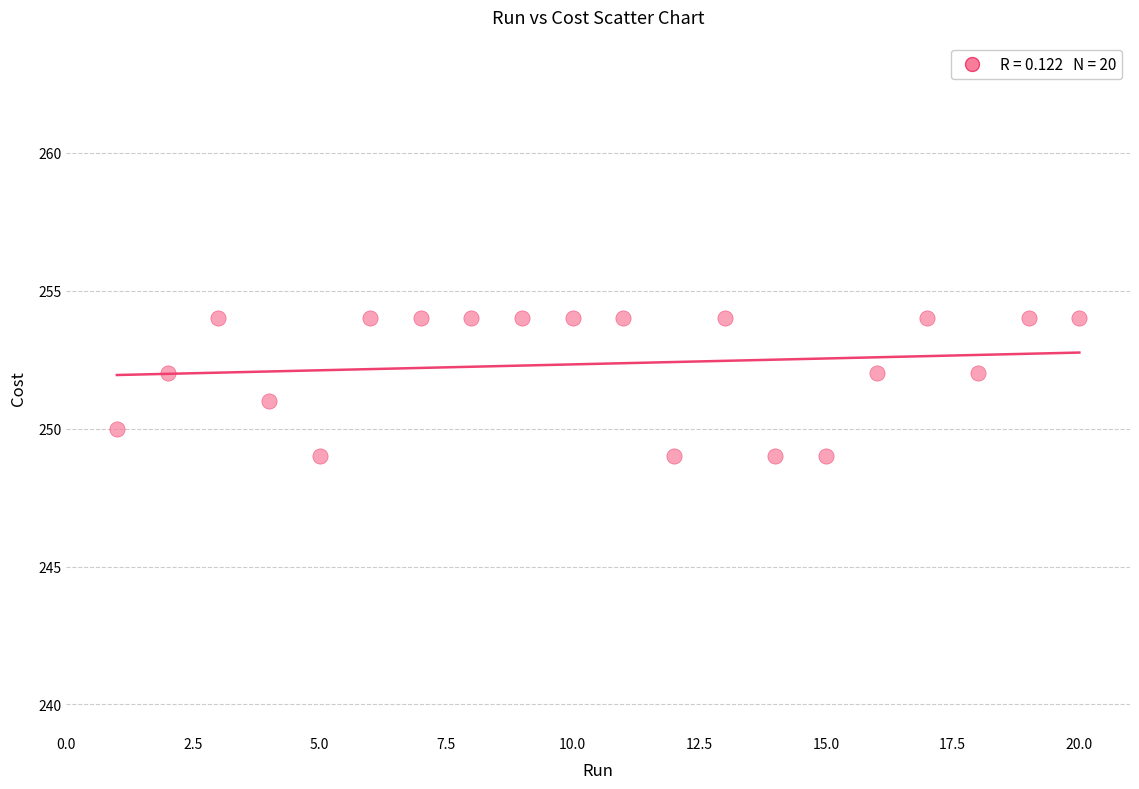

What is the range of X values (max minus min)?

19.0